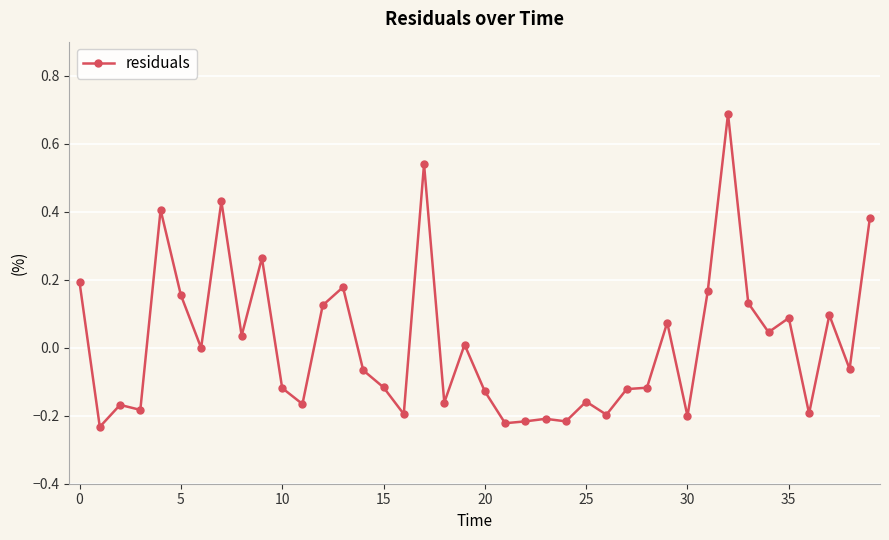

How many categories are shown in the chart?

40